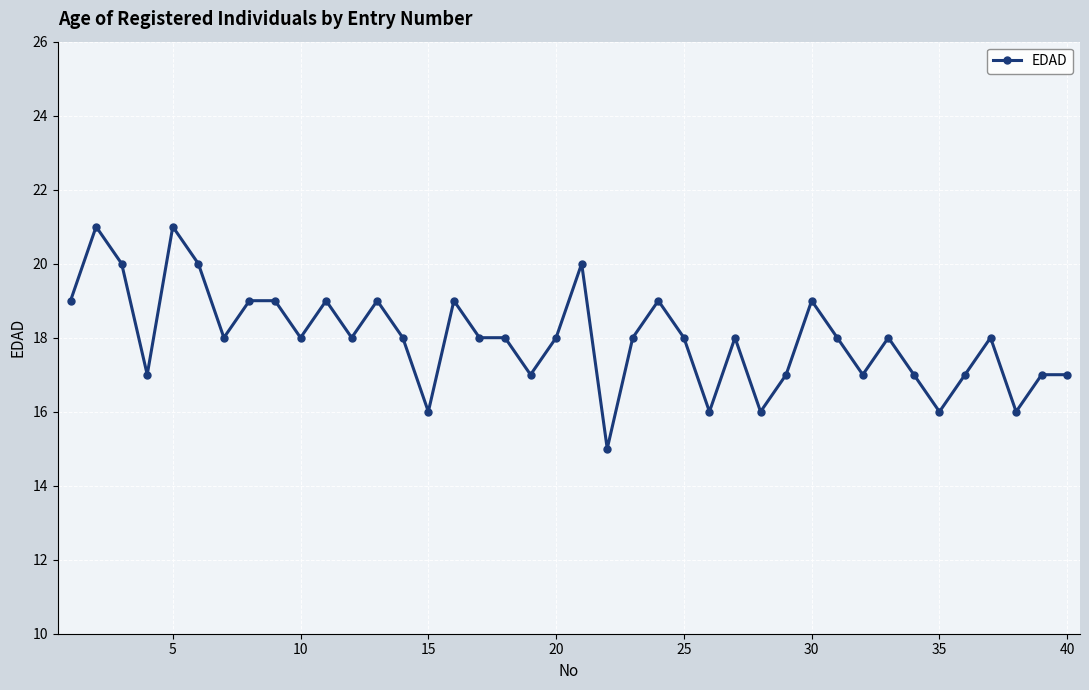

True or false: the data has more than 1 interior local peaks.

True